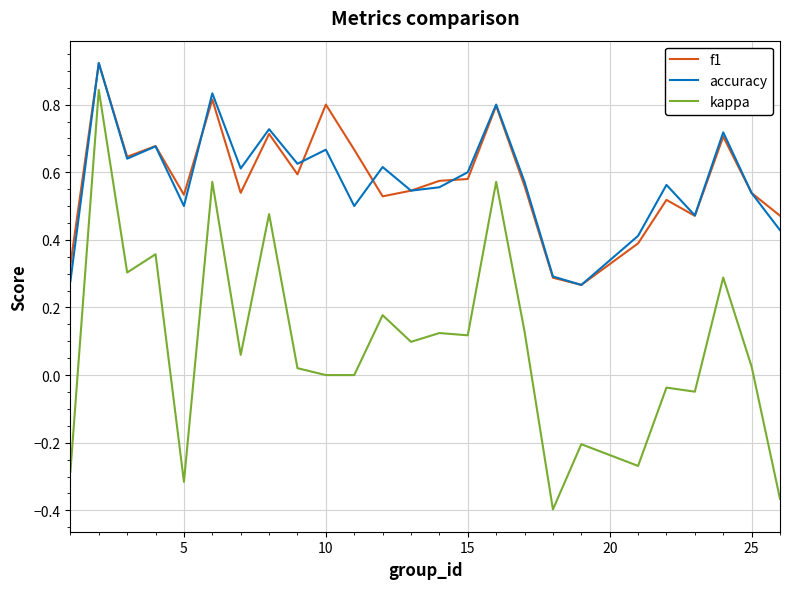

True or false: f1 and kappa intersect in this chart.

False